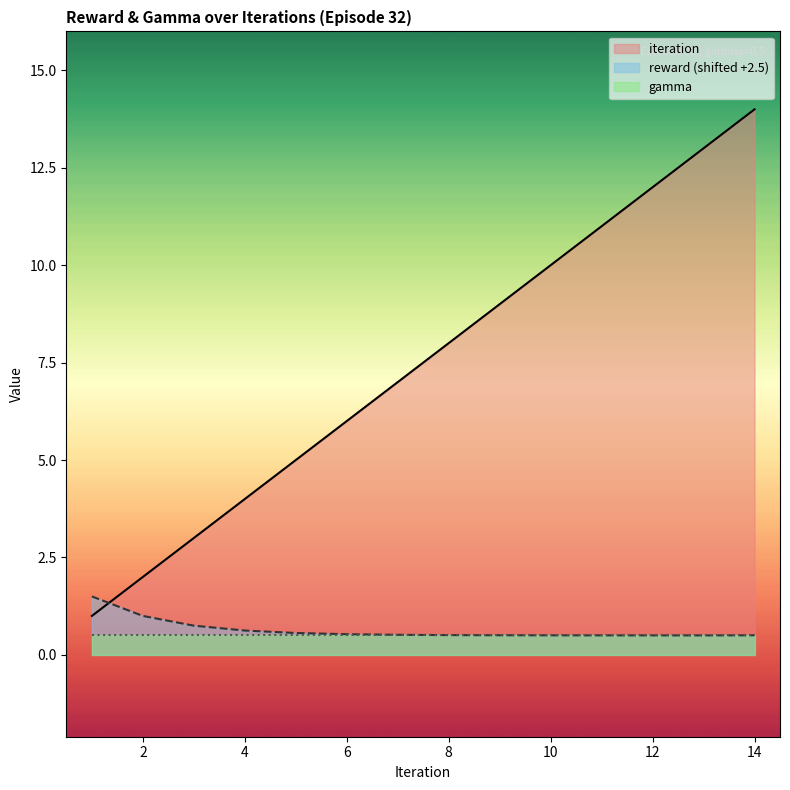

Between which two adjacent categories do iteration and reward first intersect?

1 and 2